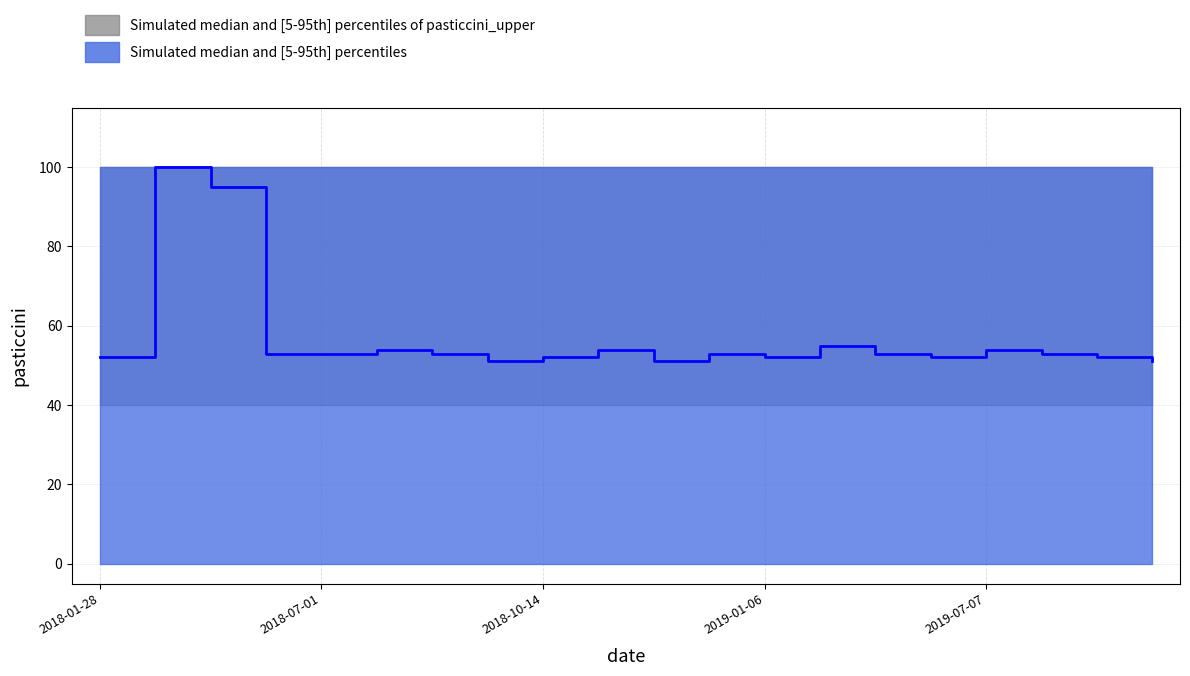

Reading left to right, extract all data points from this chart.

52	100	95	53	53	54	53	51	52	54	51	53	52	55	53	52	54	53	52	51